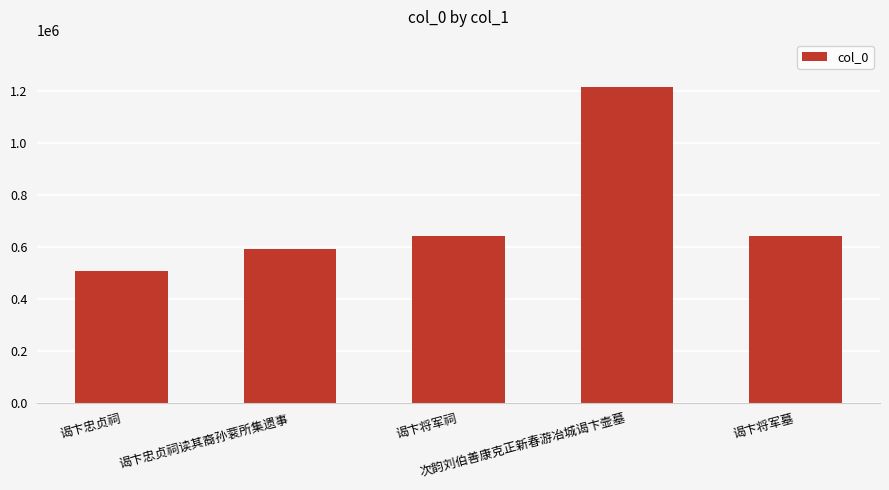

How many values are below 640702?

2